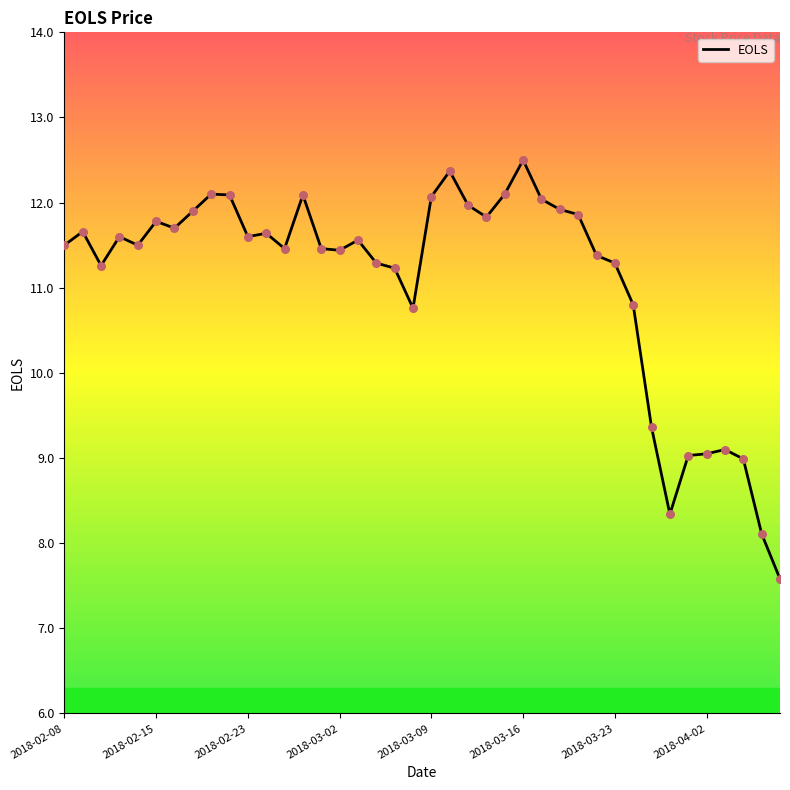

What is the greatest value displayed?

12.5